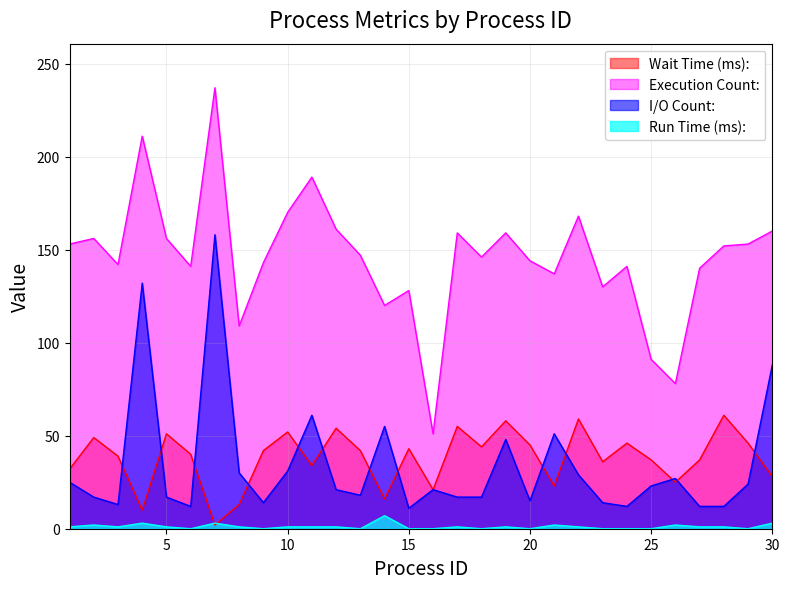

What is the average value of the Execution Count: series?

146